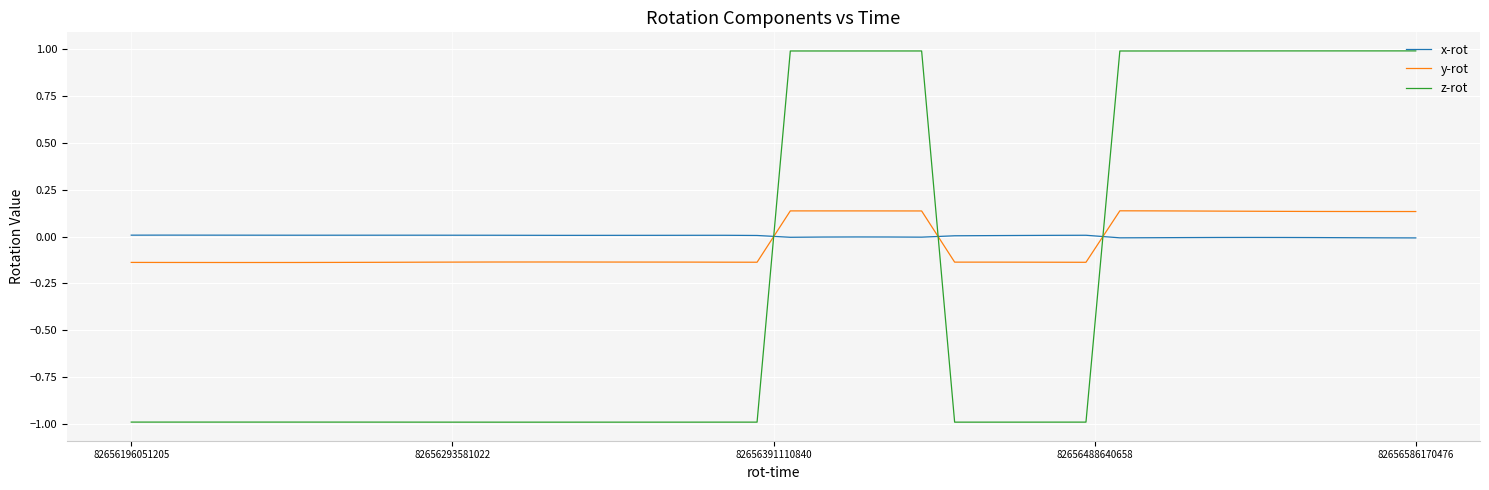

What is the difference between the maximum and minimum values in the y-rot series?

0.3